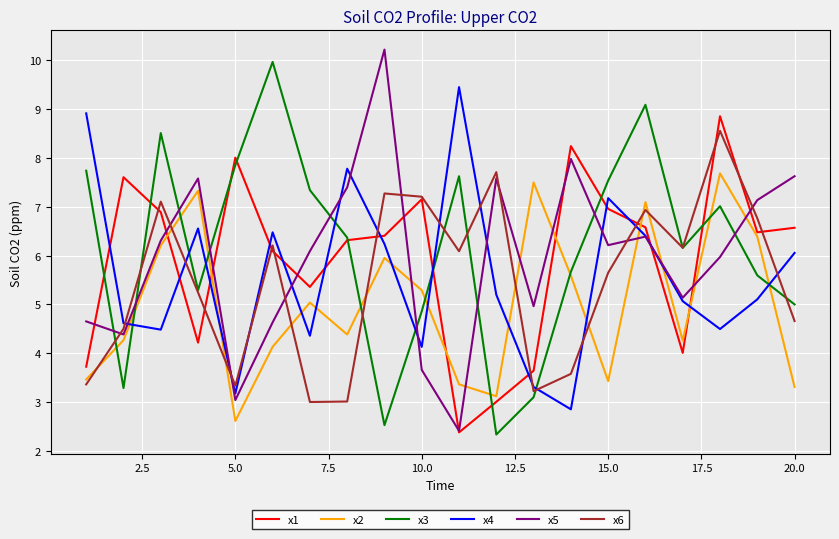

True or false: x1 and x2 cross at least once.

True